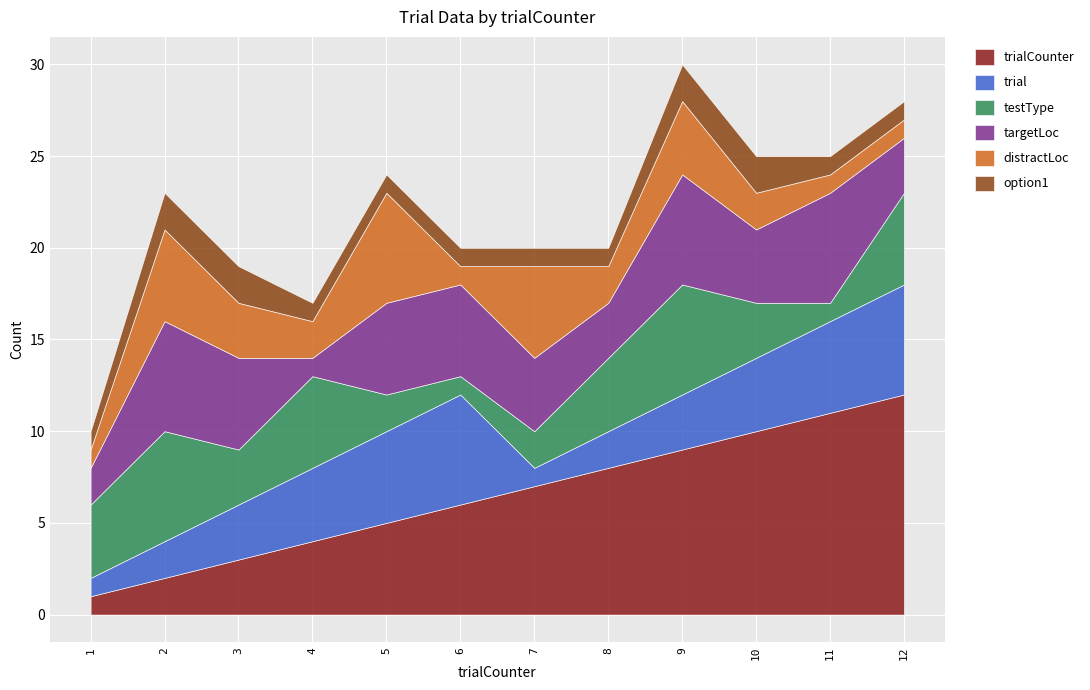

Reading left to right, transcribe all the data shown in this chart.

trialCounter: 1=1	2=2	3=3	4=4	5=5	6=6	7=7	8=8	9=9	10=10	11=11	12=12
trial: 1=1	2=2	3=3	4=4	5=5	6=6	7=1	8=2	9=3	10=4	11=5	12=6
testType: 1=4	2=6	3=3	4=5	5=2	6=1	7=2	8=4	9=6	10=3	11=1	12=5
targetLoc: 1=2	2=6	3=5	4=1	5=5	6=5	7=4	8=3	9=6	10=4	11=6	12=3
distractLoc: 1=1	2=5	3=3	4=2	5=6	6=1	7=5	8=2	9=4	10=2	11=1	12=1
option1: 1=1	2=2	3=2	4=1	5=1	6=1	7=1	8=1	9=2	10=2	11=1	12=1